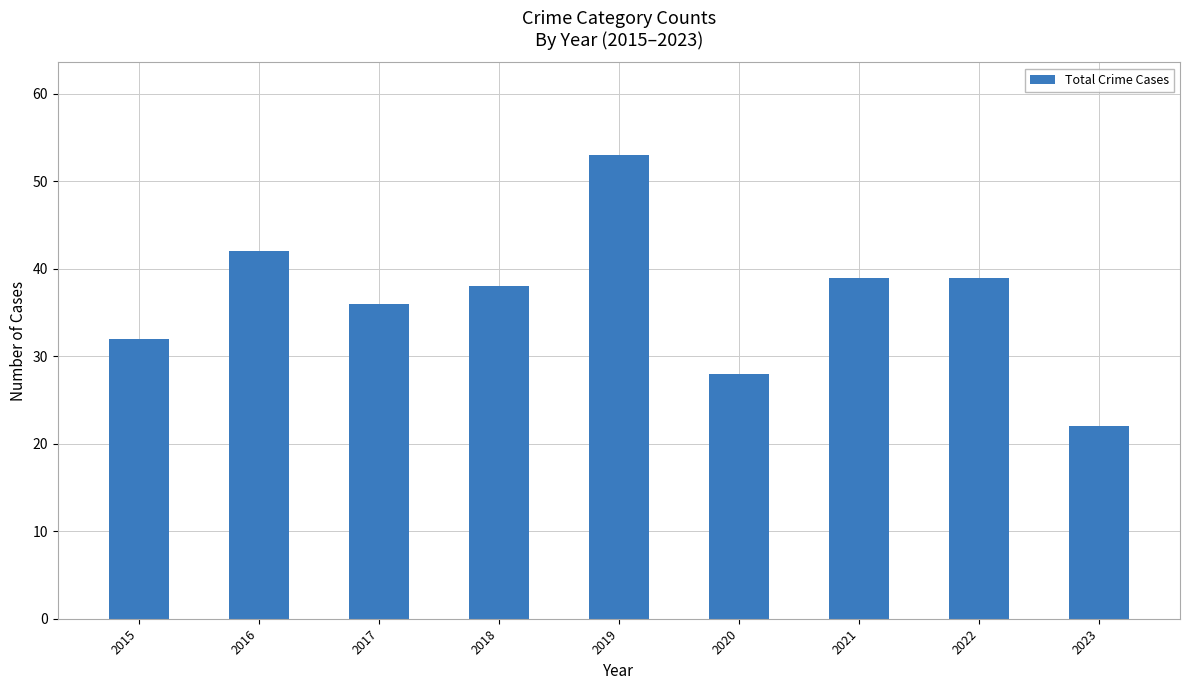

The chart shows a value of 32 at 2015. True or false?

True